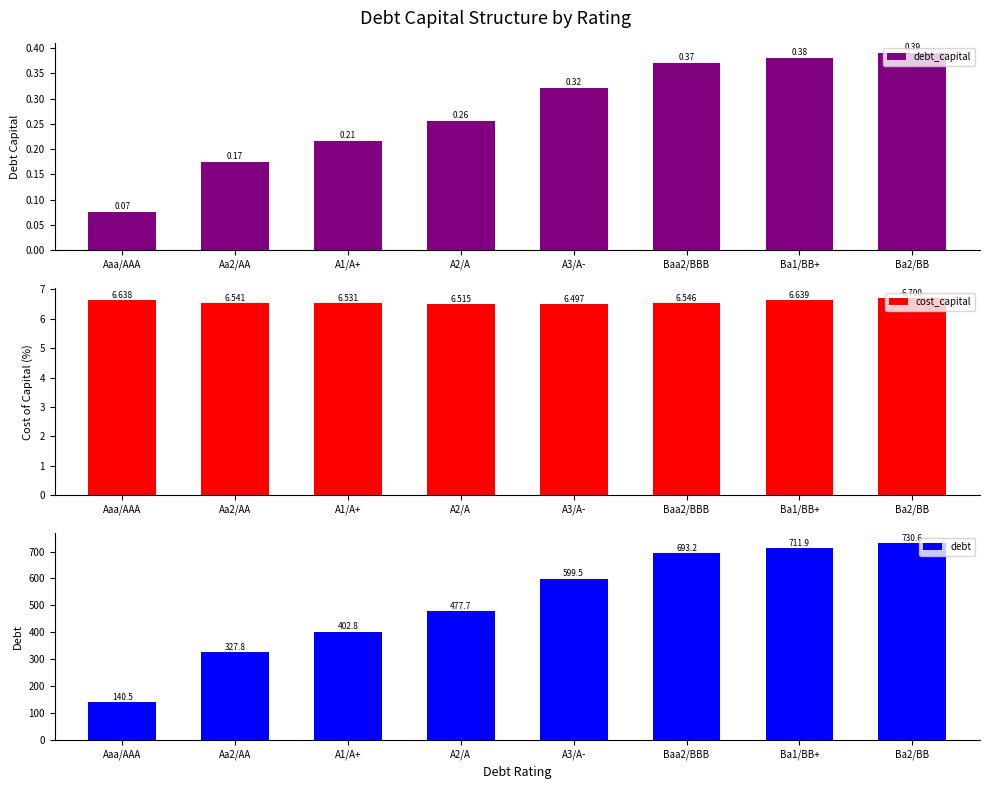

Reading right to left, list all the values displayed in this chart.

debt_capital: 0.4	0.4	0.4	0.3	0.3	0.2	0.2	0.1
cost_capital: 6.7	6.6	6.5	6.5	6.5	6.5	6.5	6.6
debt: 730.6	711.9	693.2	599.5	477.7	402.8	327.8	140.5